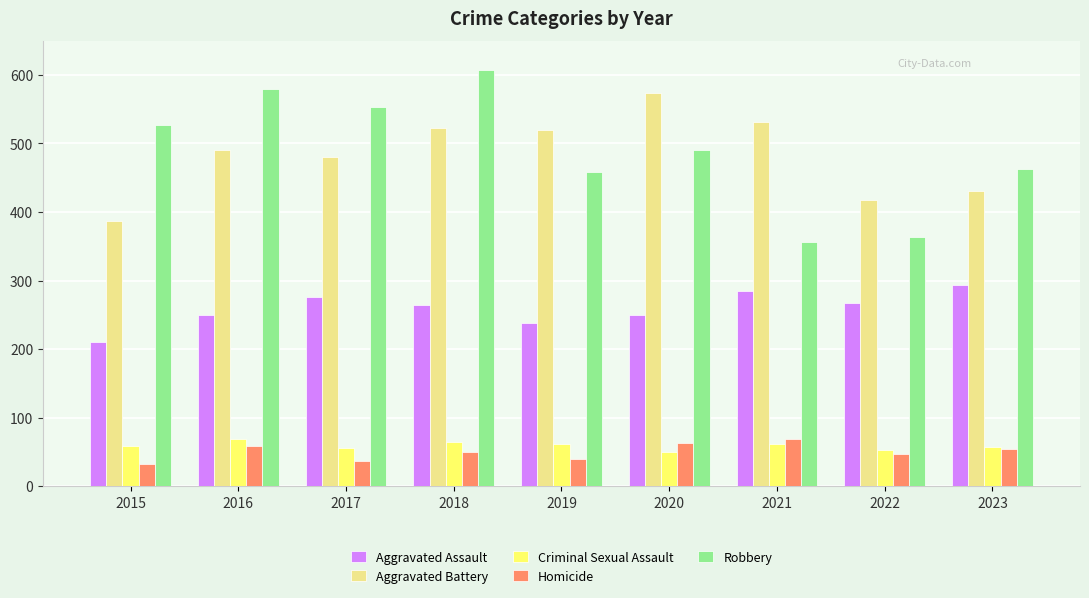

Between 2018 and 2021, which series saw the biggest shift?

Robbery